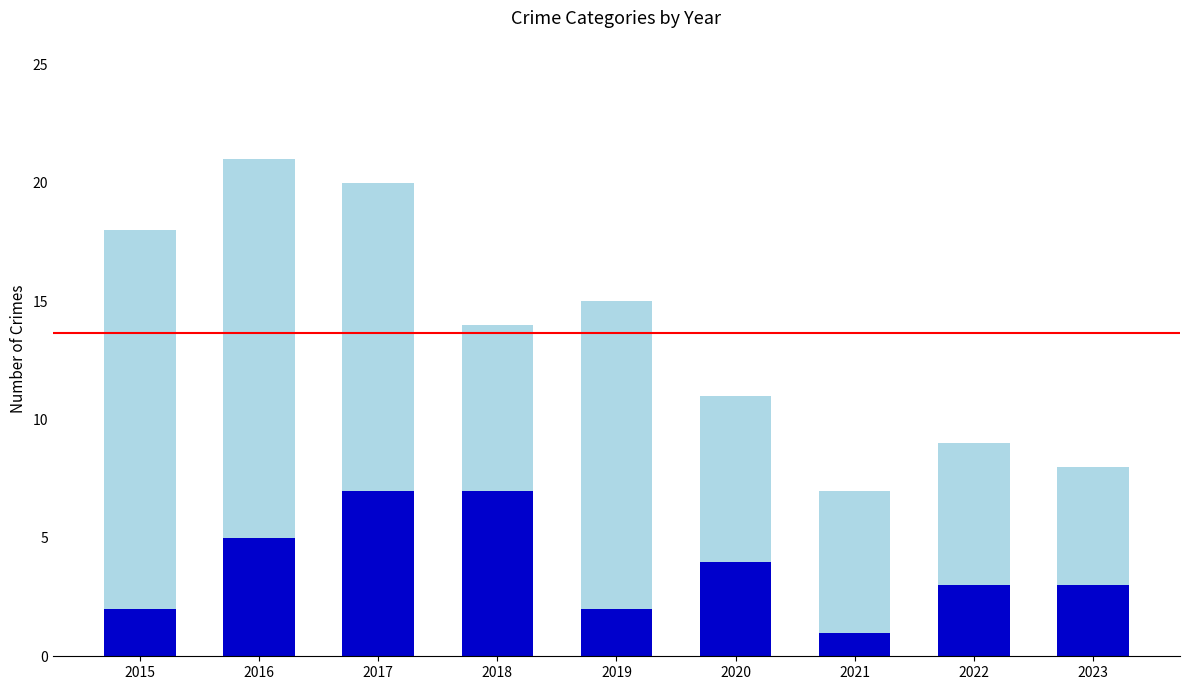

How many categories are shown in the chart?

9